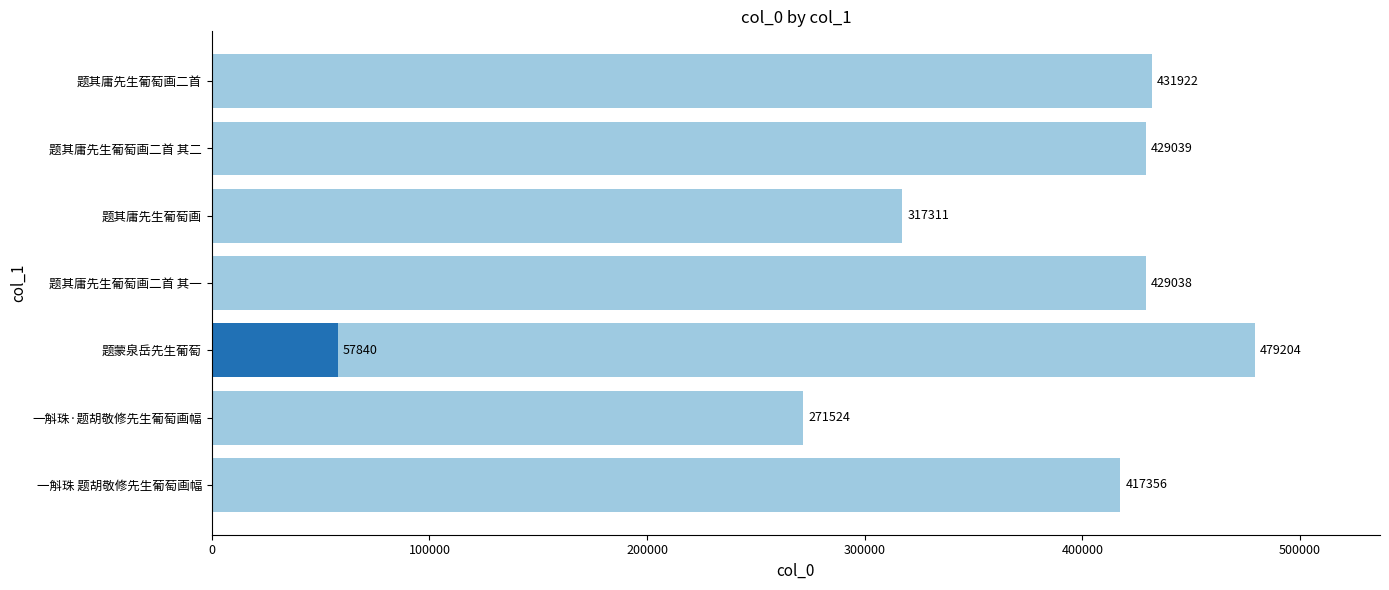

What is the value of the 2nd bar from the left?

271524